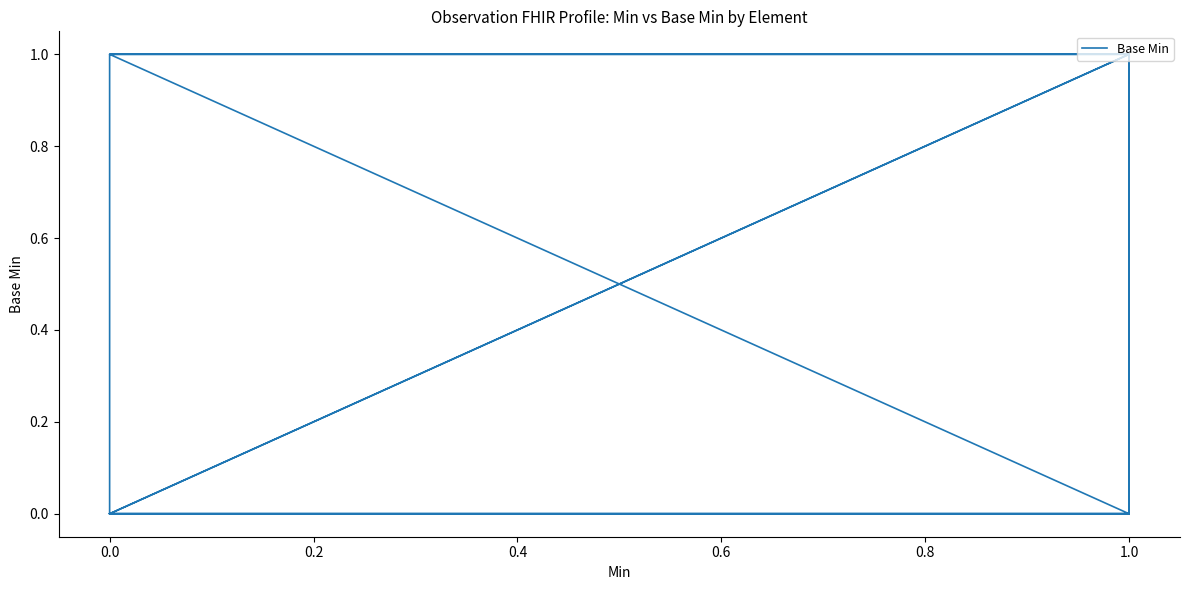

How many positive values are there?

5